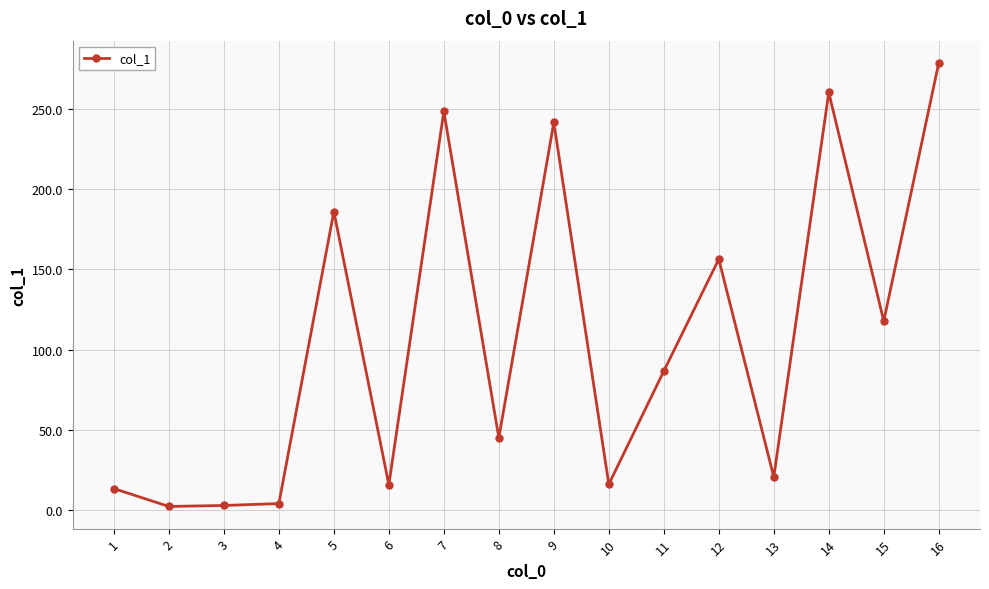

What is the value of the 13th point from the left?

20.8